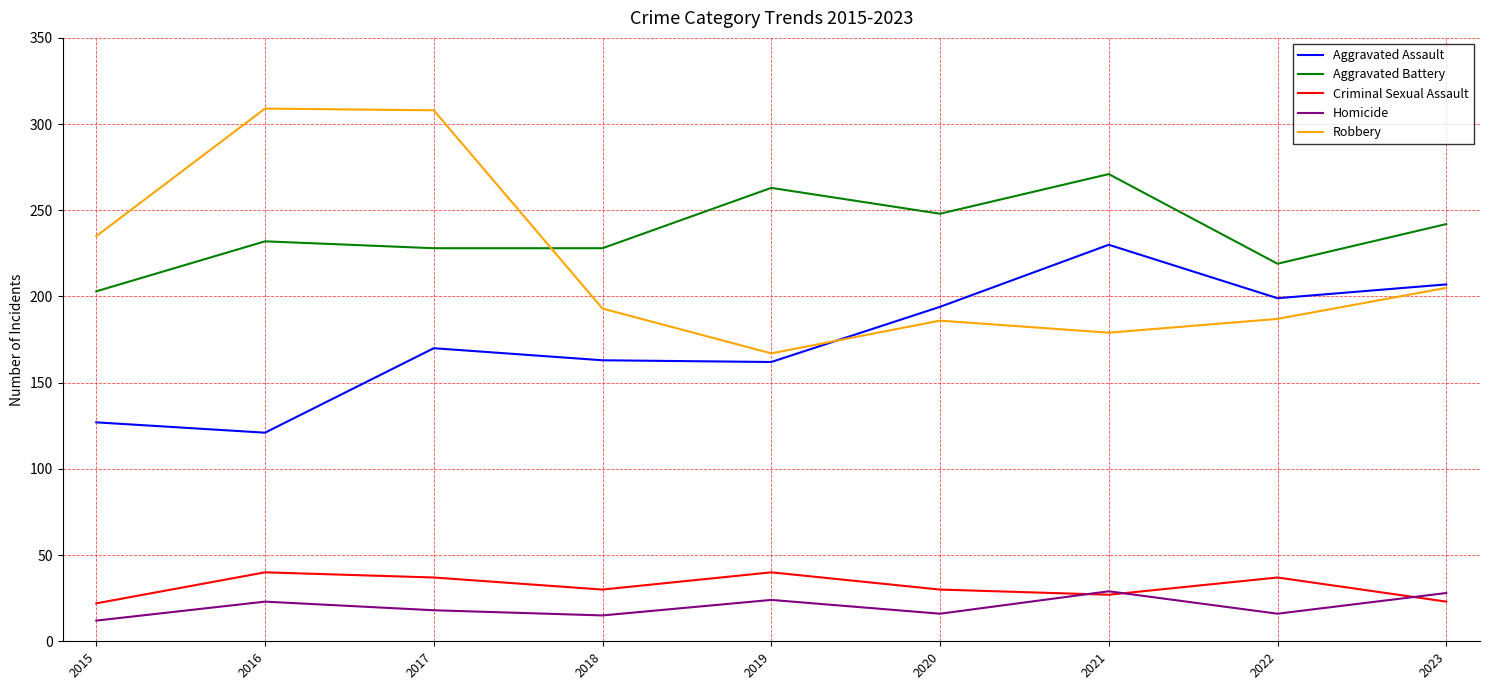

Count the number of data series in this chart.

5